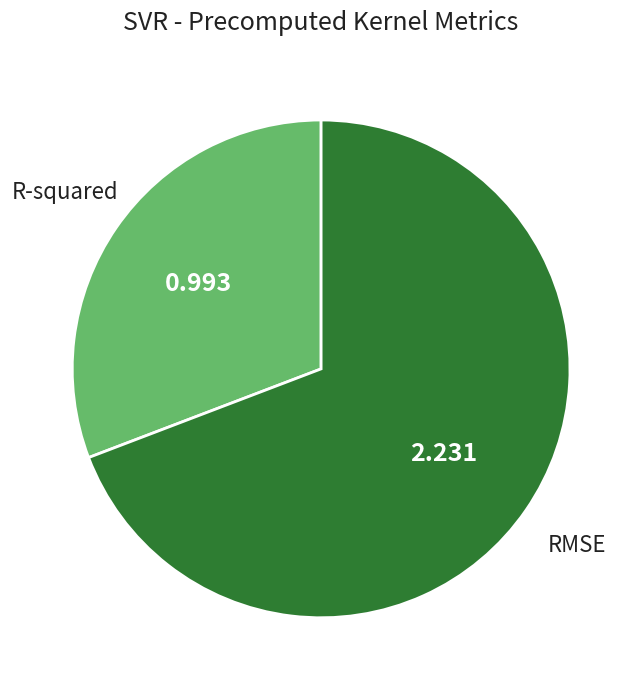

Does any single category account for the majority?

Yes